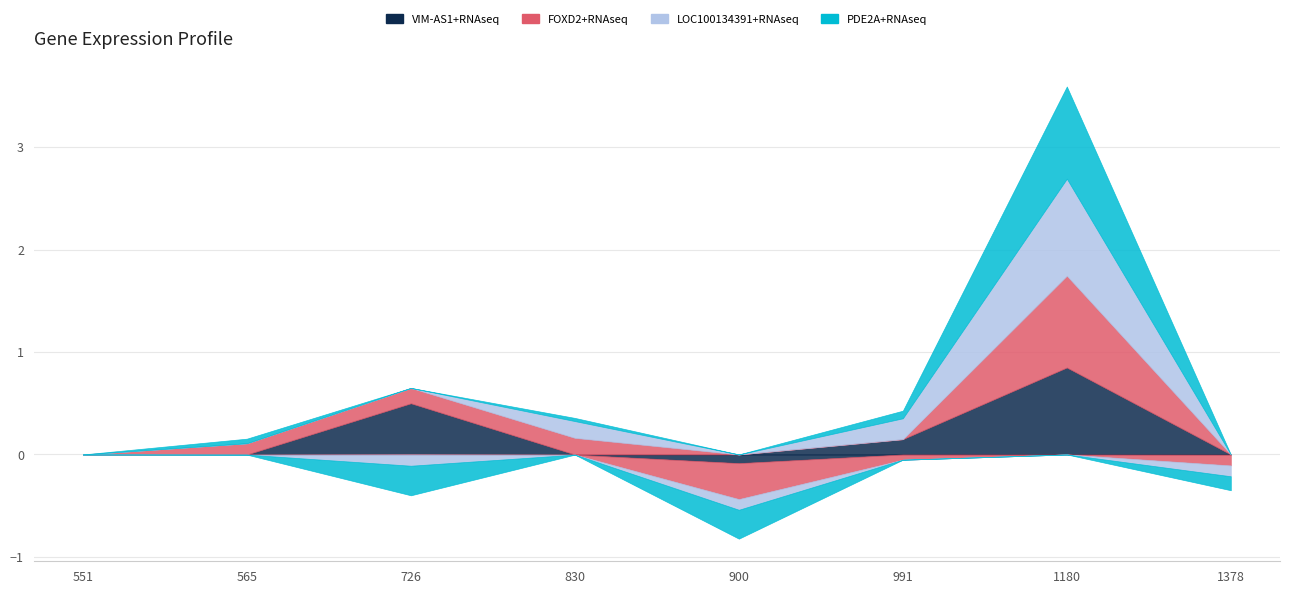

At which category is the sum across all series the highest?

1180